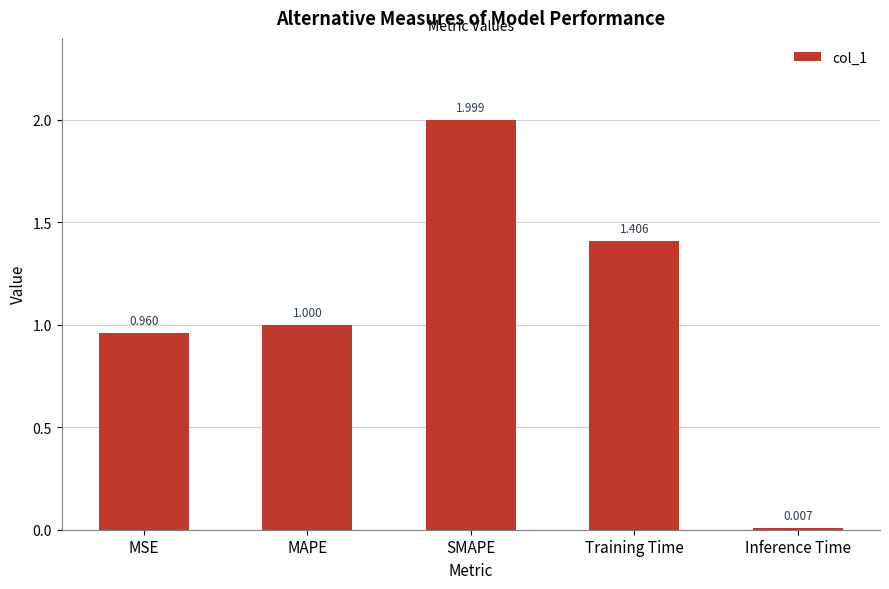

The value at MAPE is 0.2. True or false?

False